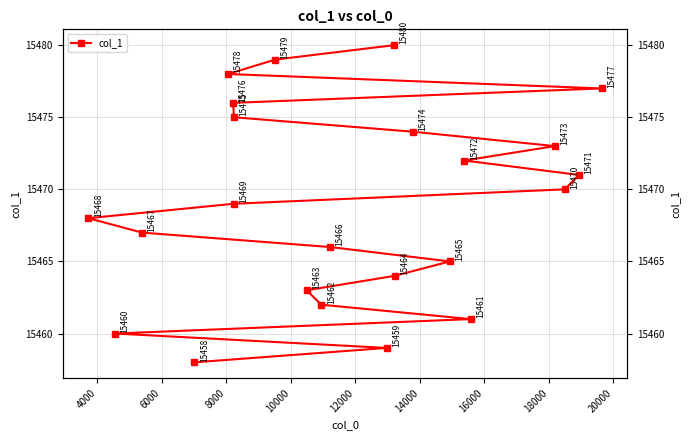

What is the average value?

15469